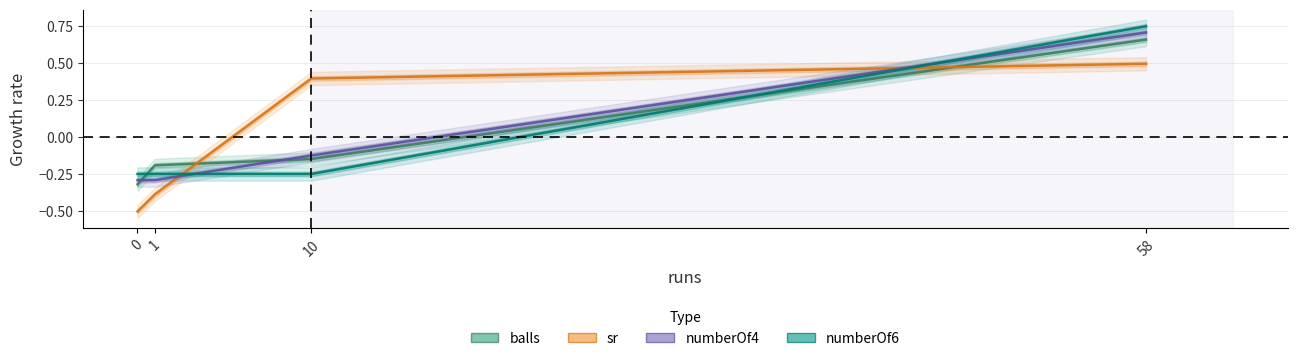

What is the sum of the numberOf6 values at 0 and 58?

0.5